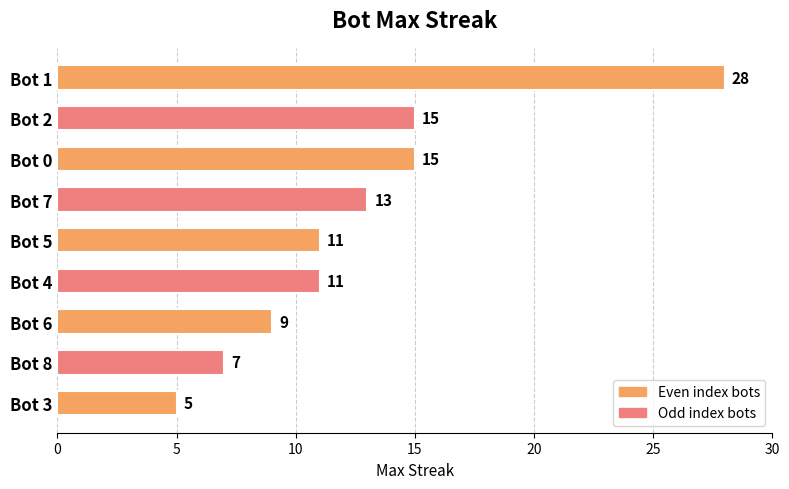

What is the label of the 8th bar from the top?

Bot 8